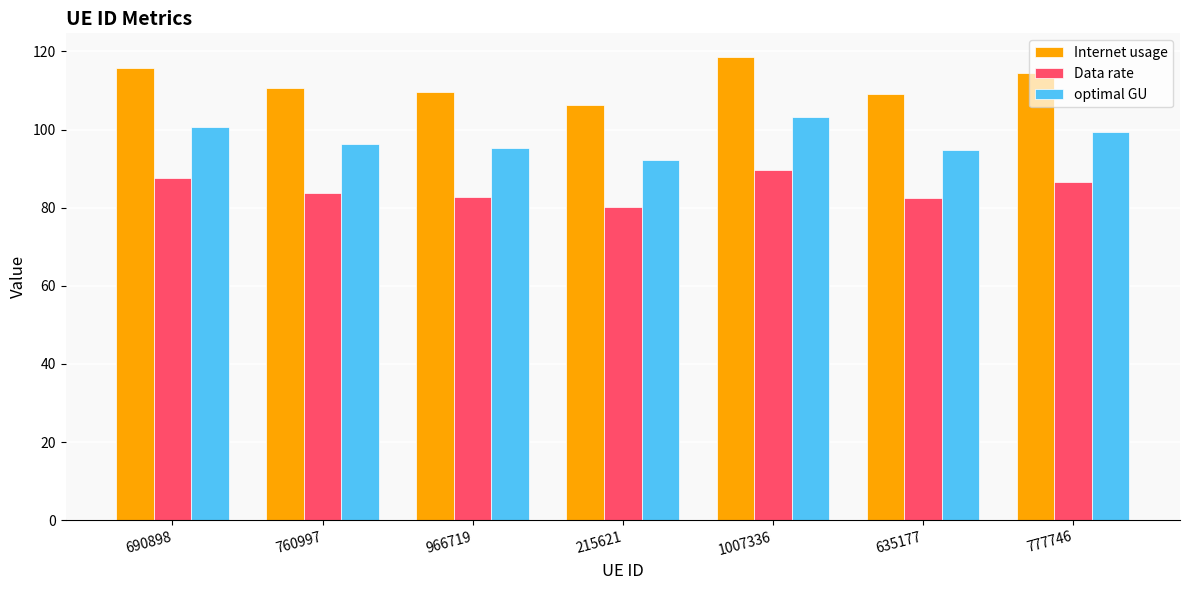

At which category is the sum across all series the highest?

1007336